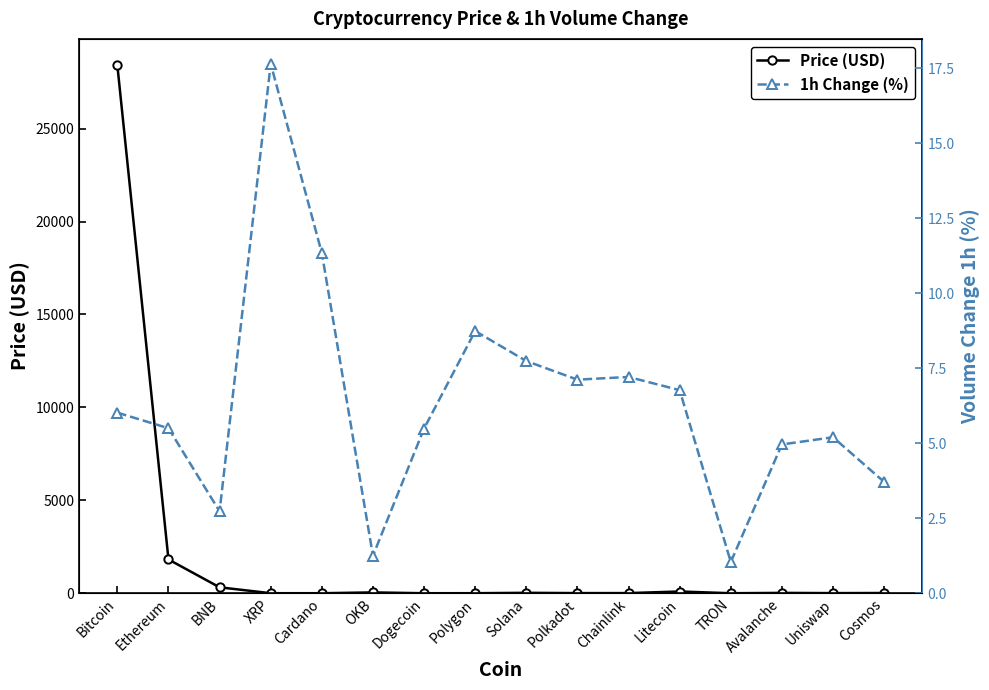

Is it true that 1h Change (%) equals 8.7 at Polygon?

True